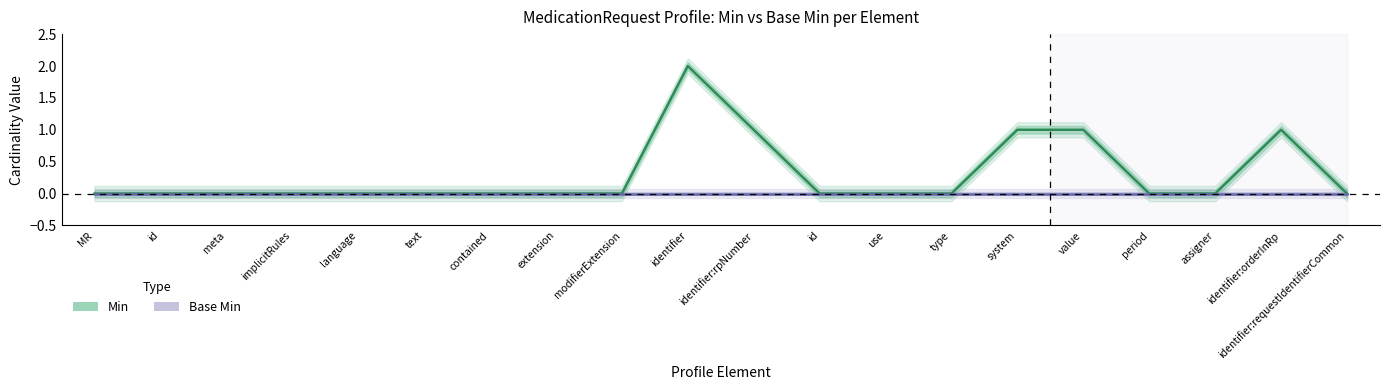

How many positive values does the Min series have?

5